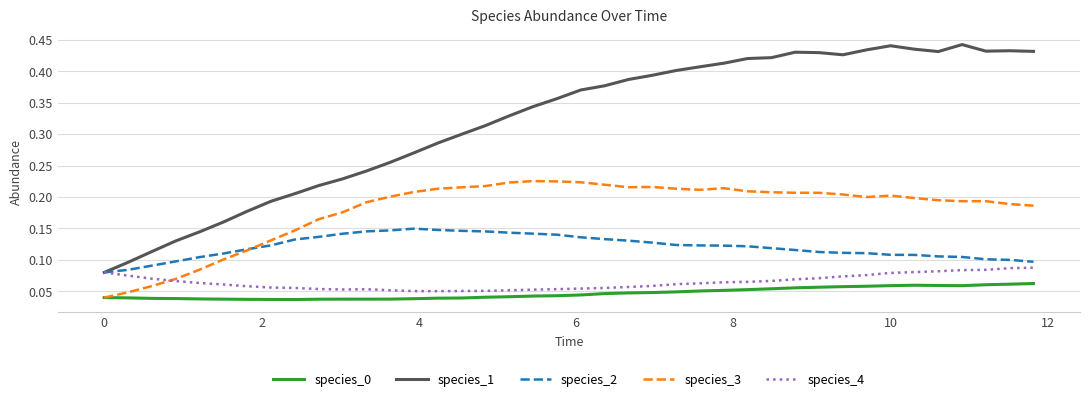

Which series has the largest total across all categories?

species_1